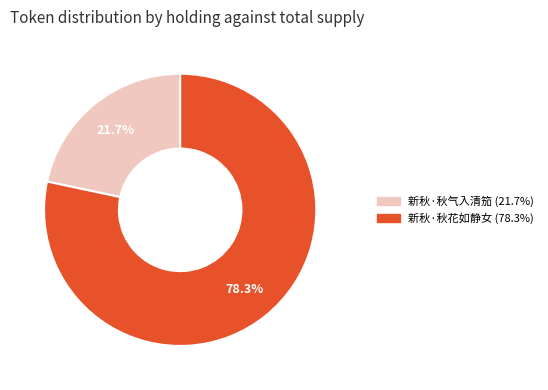

How many slices are in this pie chart?

2